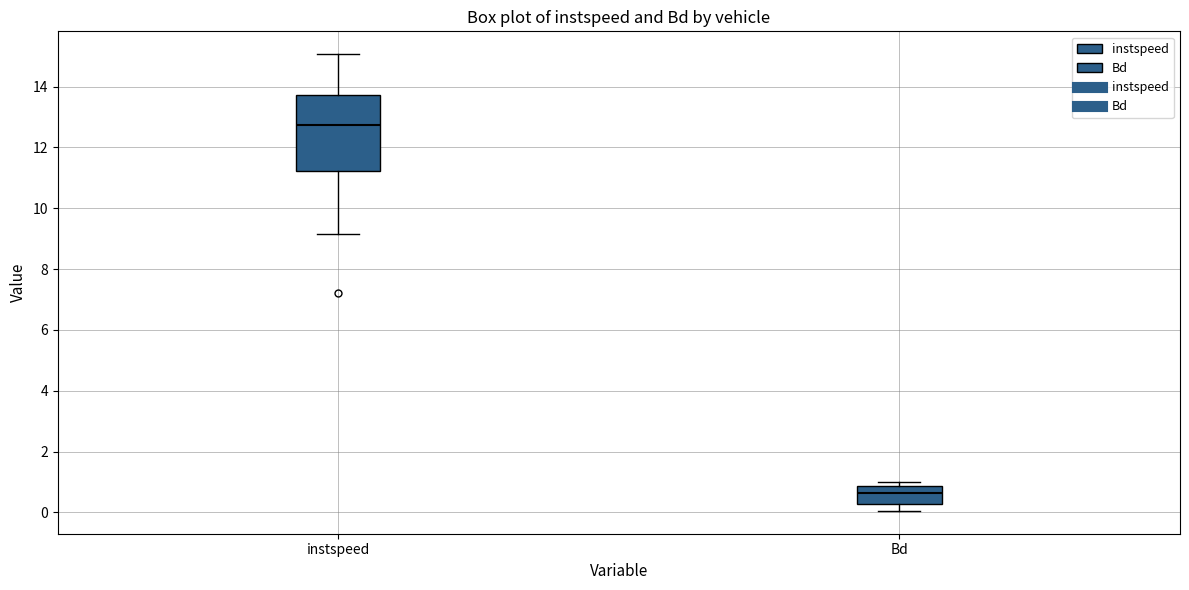

Reading left to right, transcribe this box plot: for each box, give where its median line is, the range the box spans, and where its two whiskers end, as read against the y-axis. The values are not printed on the chart, so give them approximately, as read against the axis.

instspeed: median 12.8, box 11.2 to 13.8, whiskers 9.2 to 15.0
Bd: median 0.6, box 0.2 to 0.8, whiskers 0.0 to 1.0